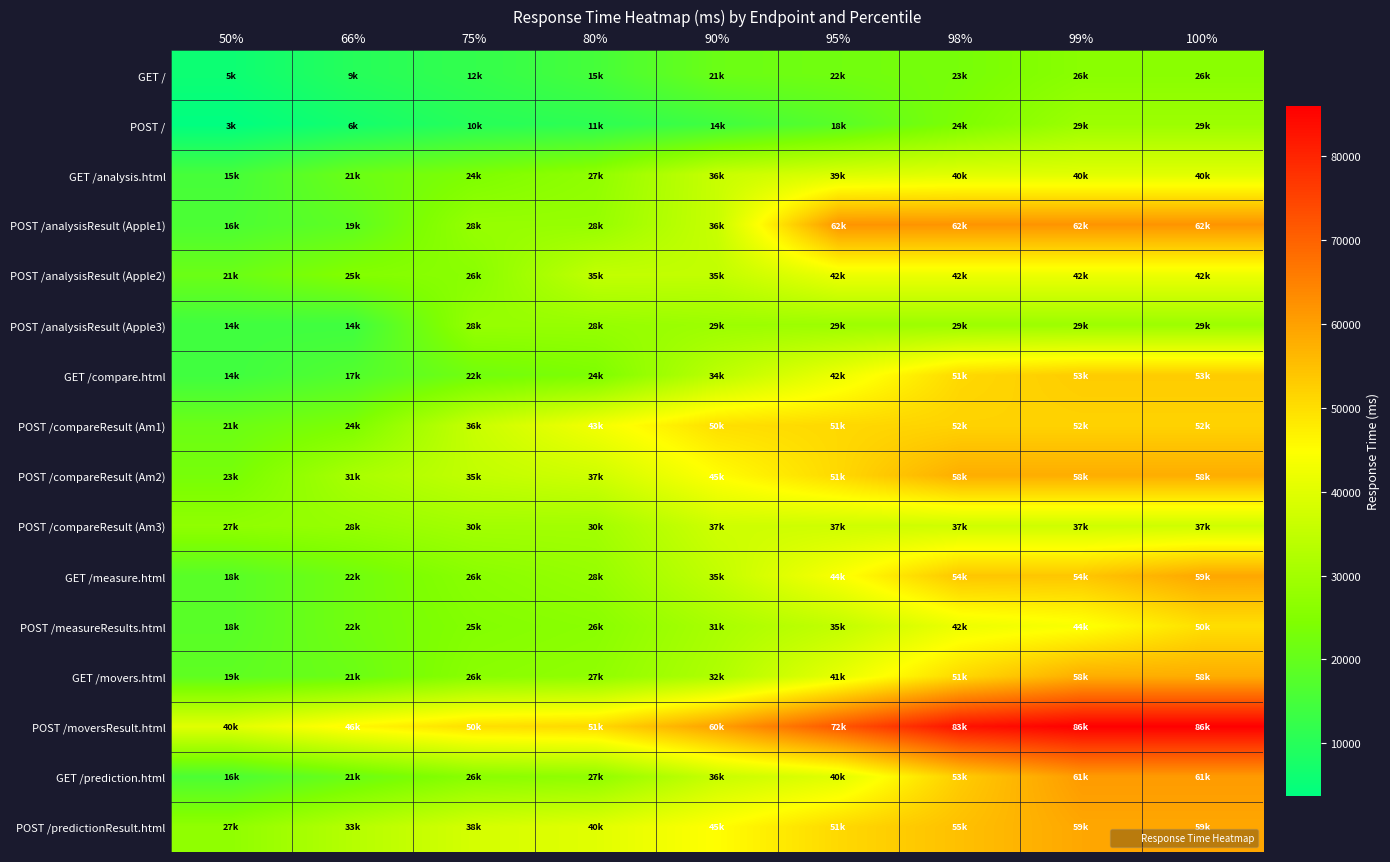

At which category does the chart reach its peak across all series?

99%